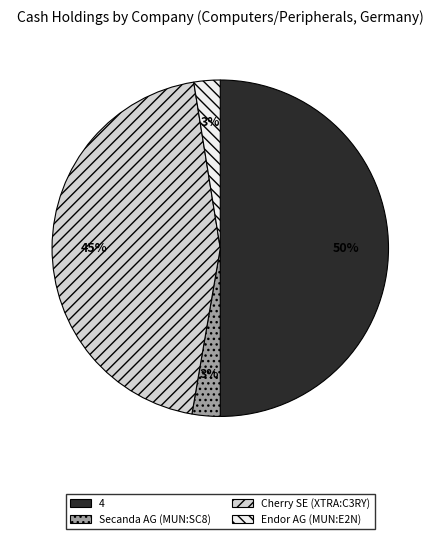

To the nearest percent, what is the difference between the largest and smallest slice percentages?

47%